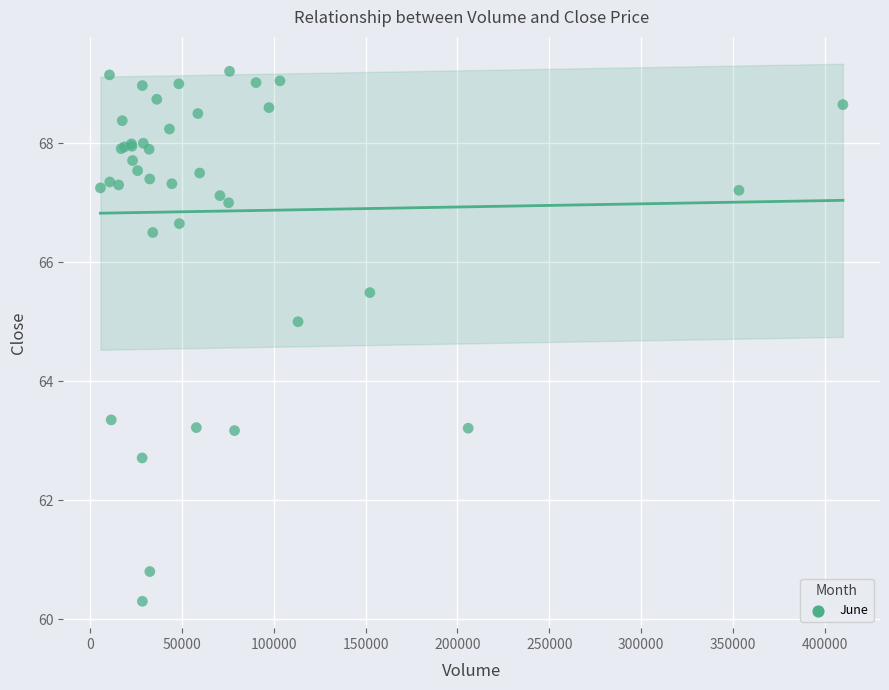

What Y value in the scatter plot is closest to 64?

63.3